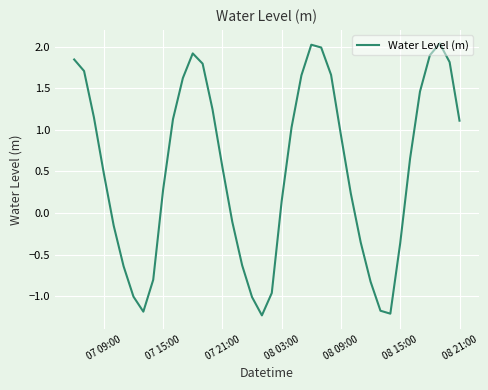

What is the smallest value displayed?

-1.2